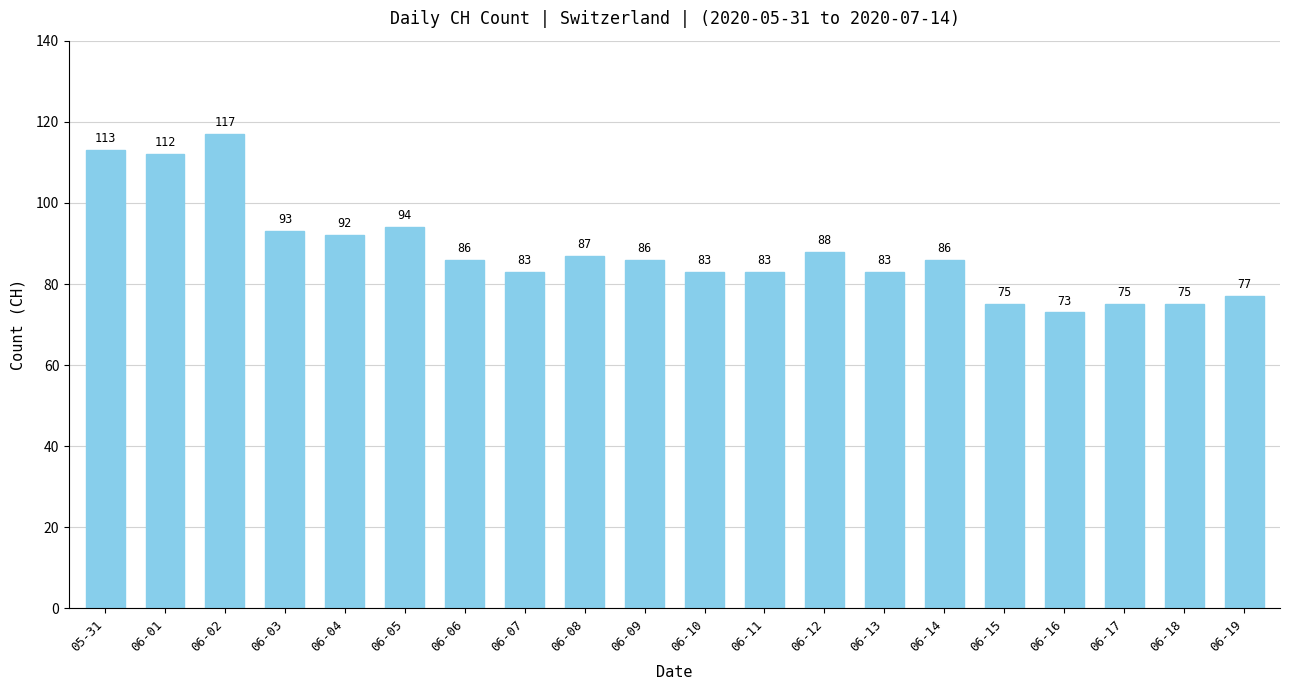

What is the label of the 12th bar from the left?

06-11